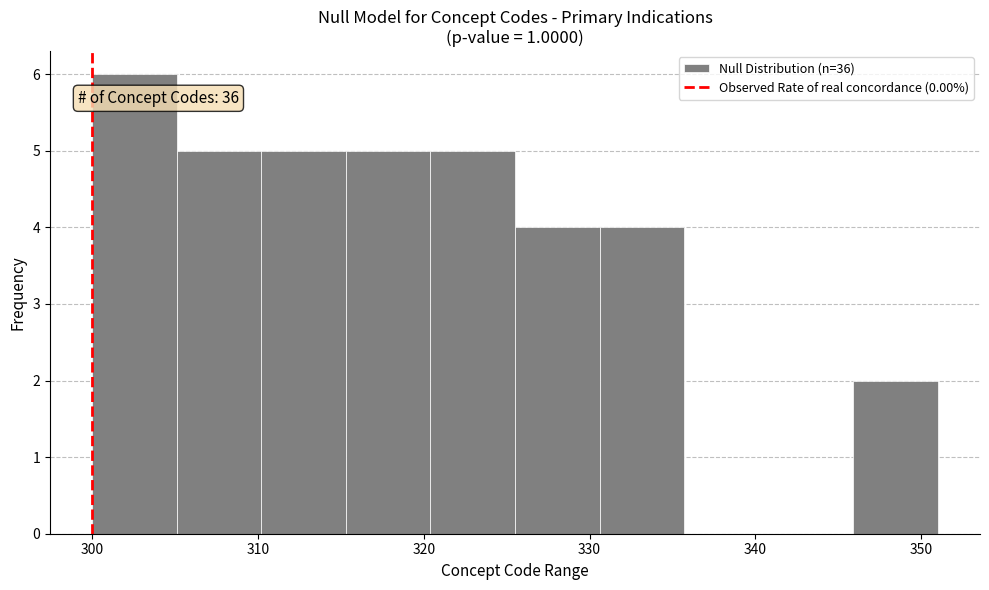

Which range on the x-axis has the tallest bar?

300.0 to 305.1